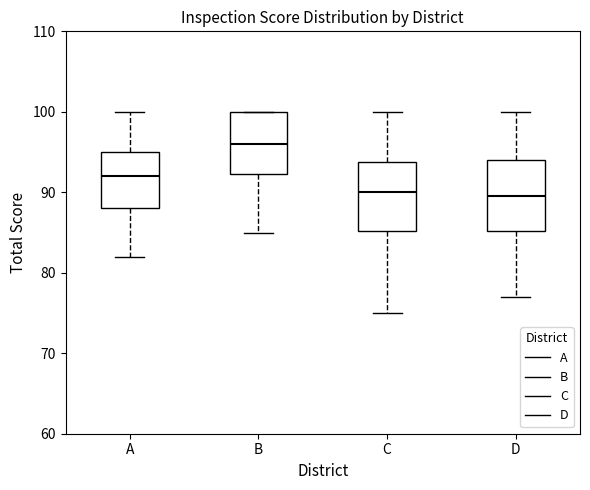

Reading left to right, read every box against the y-axis: the position of its median line, the range the box covers, and the ends of its whiskers. The values are not printed on the chart, so give them approximately, as read against the axis.

A: median 92, box 88 to 95, whiskers 82 to 100
B: median 96, box 92 to 100, whiskers 85 to 100
C: median 90, box 85 to 94, whiskers 75 to 100
D: median 90, box 85 to 94, whiskers 77 to 100